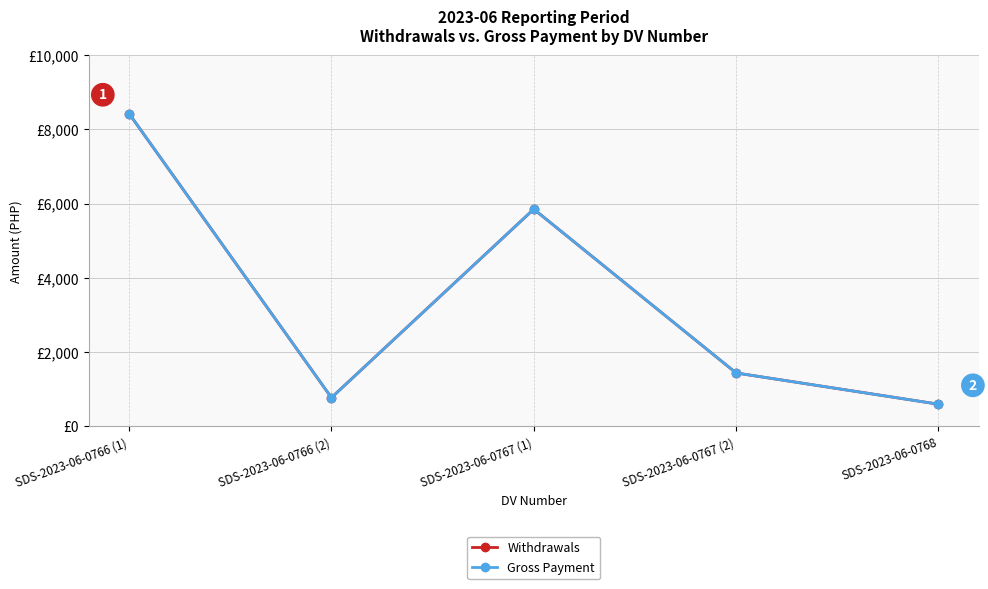

Which category has the highest value in the Withdrawals series?

SDS-2023-06-0766 (1)